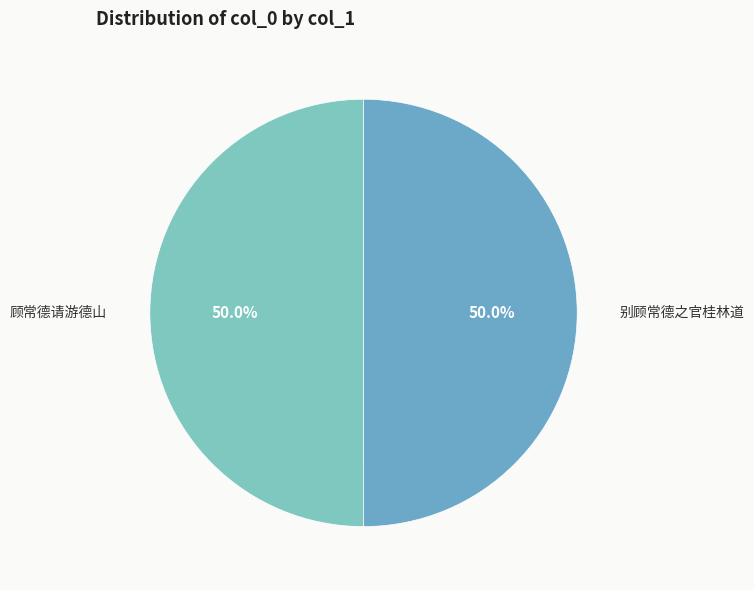

To the nearest percent, what portion does 别顾常德之官桂林道 represent?

50%